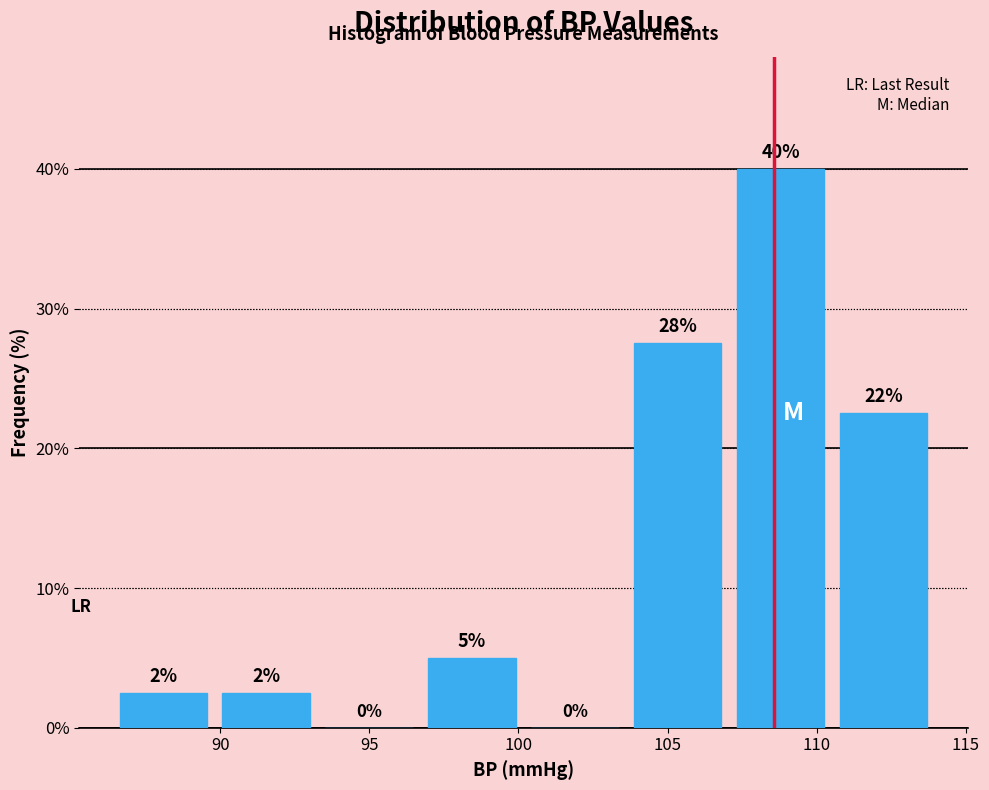

Which range on the x-axis has the tallest bar?

107.0 to 110.5